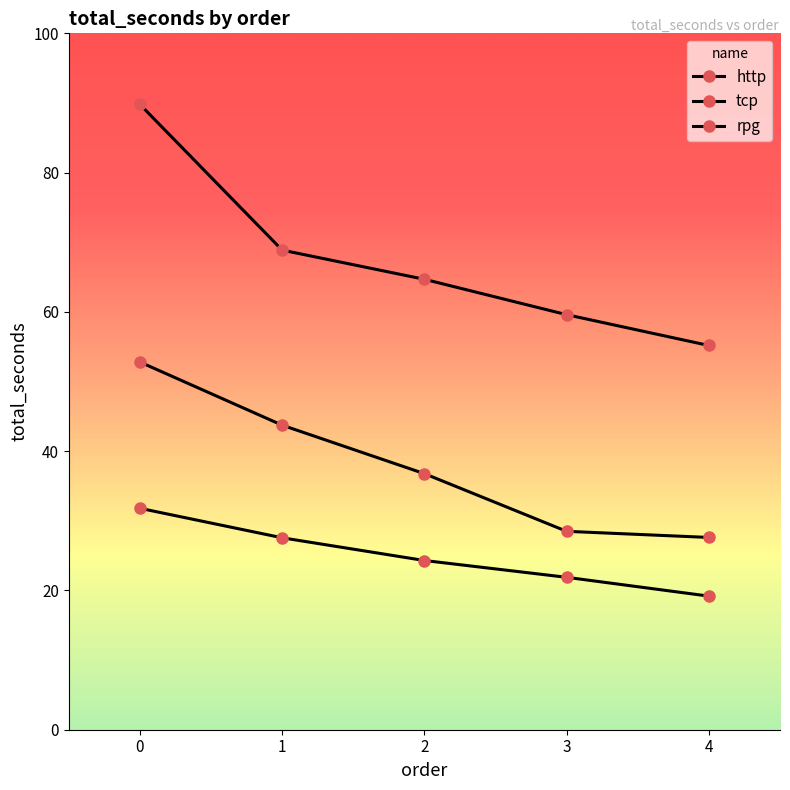

True or false: tcp and http intersect in this chart.

False